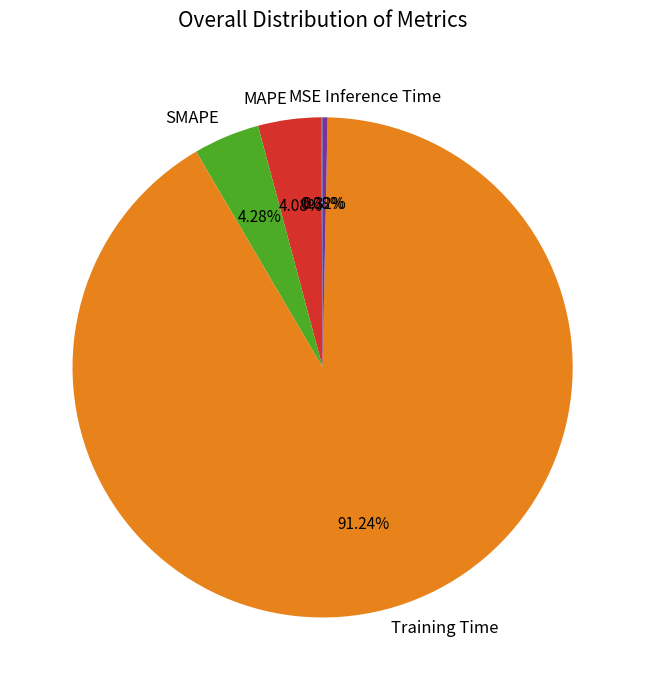

Which has a higher value, Training Time or MAPE?

Training Time